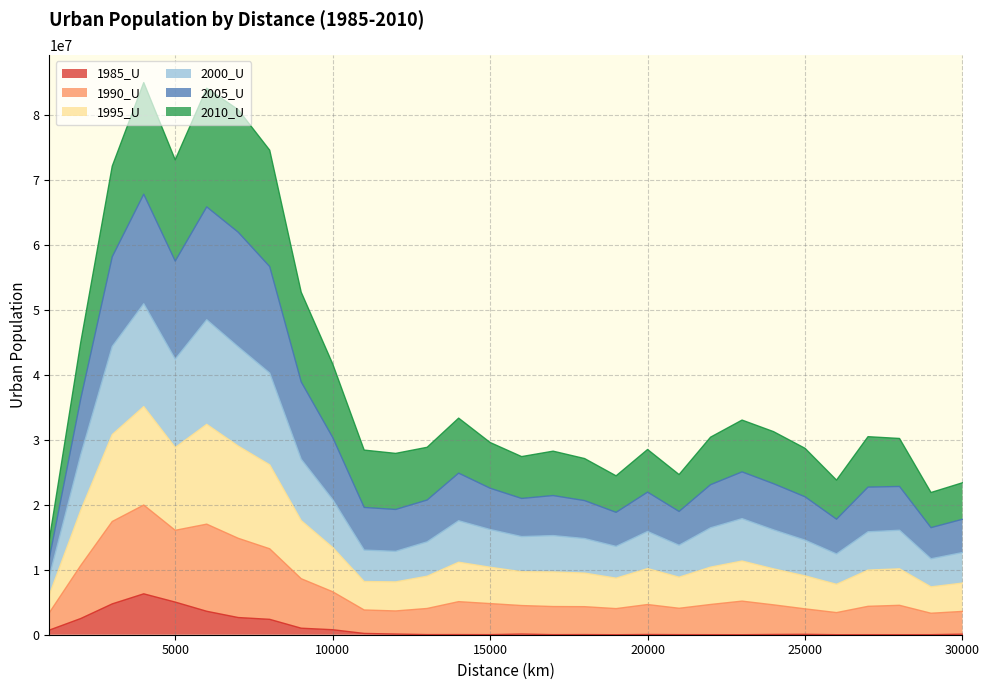

True or false: 2000_U has a value of 70680829 at 9000.

False